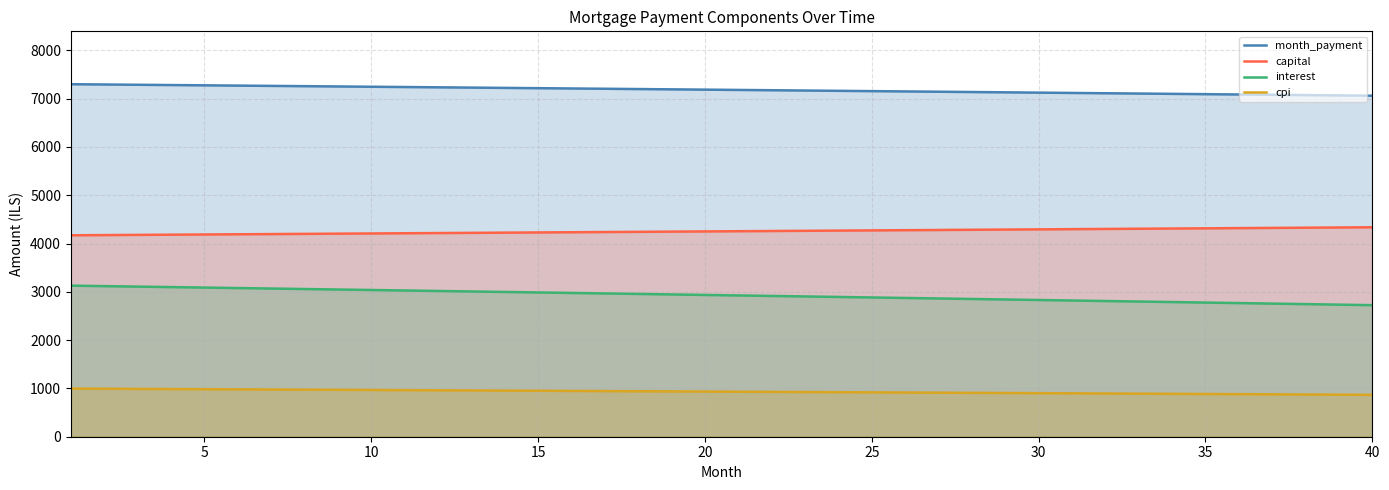

What is the difference between the maximum and minimum values in the month_payment series?

238.4